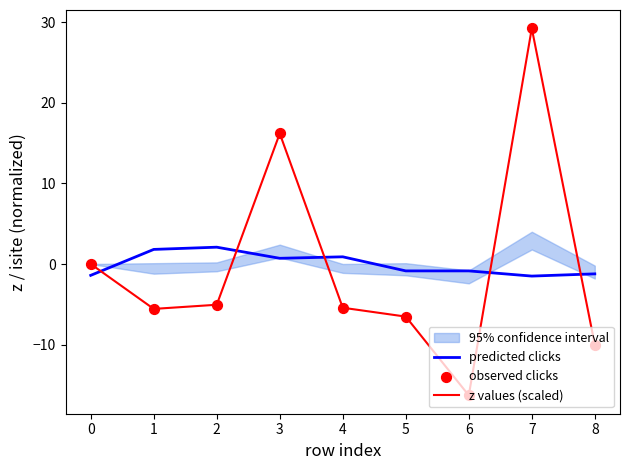

Which category has the highest value in the z values (scaled) series?

7